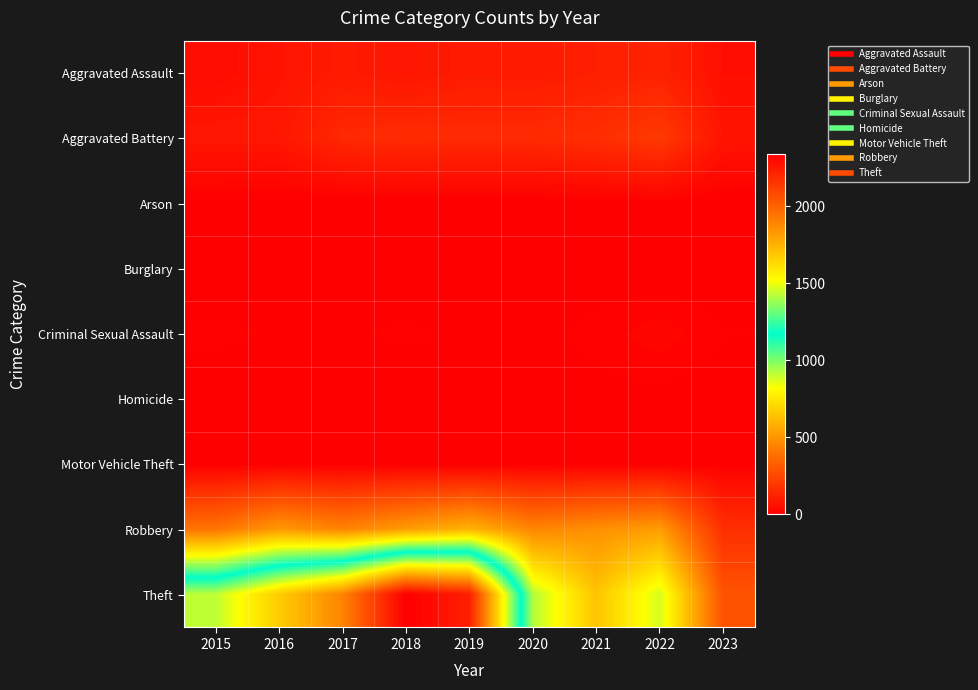

Reading right to left, transcribe all the data shown in this chart.

Aggravated Assault: 2023=54	2022=121	2021=110	2020=94	2019=98	2018=77	2017=95	2016=71	2015=46
Aggravated Battery: 2023=72	2022=202	2021=162	2020=150	2019=148	2018=152	2017=142	2016=82	2015=82
Arson: 2023=0	2022=5	2021=2	2020=1	2019=1	2018=1	2017=0	2016=0	2015=3
Burglary: 2023=0	2022=0	2021=1	2020=0	2019=1	2018=0	2017=2	2016=0	2015=0
Criminal Sexual Assault: 2023=10	2022=24	2021=14	2020=3	2019=8	2018=11	2017=8	2016=8	2015=12
Homicide: 2023=1	2022=5	2021=4	2020=3	2019=2	2018=1	2017=1	2016=1	2015=0
Motor Vehicle Theft: 2023=4	2022=2	2021=2	2020=3	2019=1	2018=1	2017=2	2016=4	2015=1
Robbery: 2023=164	2022=521	2021=484	2020=450	2019=591	2018=519	2017=446	2016=510	2015=395
Theft: 2023=289	2022=880	2021=642	2020=930	2019=2230	2018=2341	2017=1896	2016=1676	2015=1429